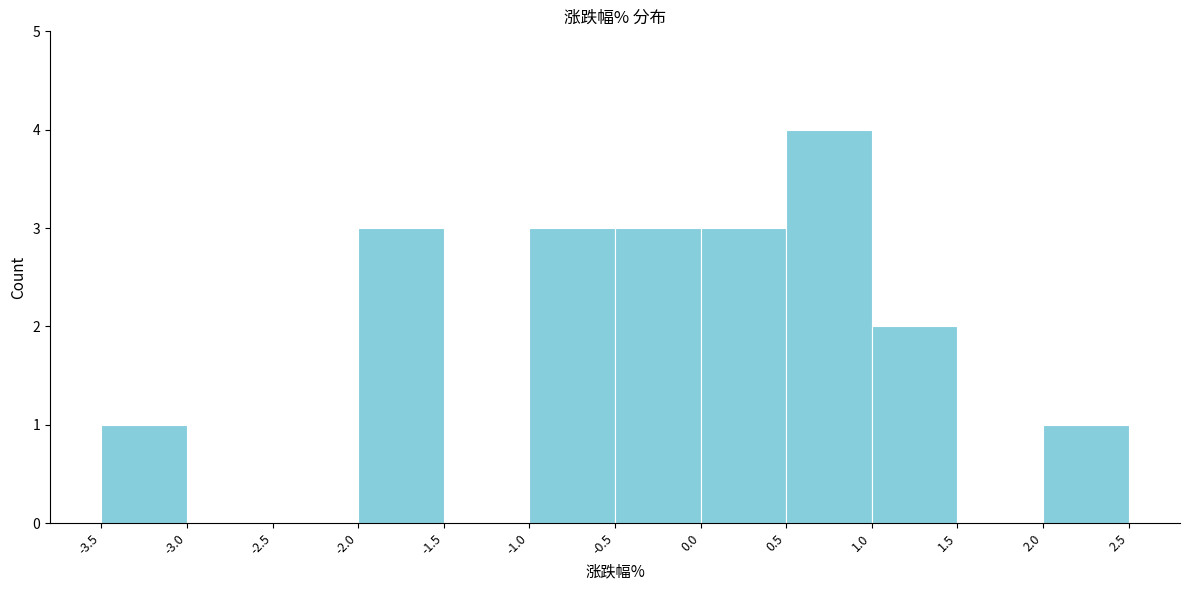

Reading left to right, list every bar in this chart as the range it spans on the x-axis followed by its height. The values are not printed on the chart, so give them approximately, as read against the axis.

-3.5 to -3.0: 1
-3.0 to -2.5: 0
-2.5 to -2.0: 0
-2.0 to -1.5: 3
-1.5 to -1.0: 0
-1.0 to -0.5: 3
-0.5 to 0.0: 3
0.0 to 0.5: 3
0.5 to 1.0: 4
1.0 to 1.5: 2
1.5 to 2.0: 0
2.0 to 2.5: 1